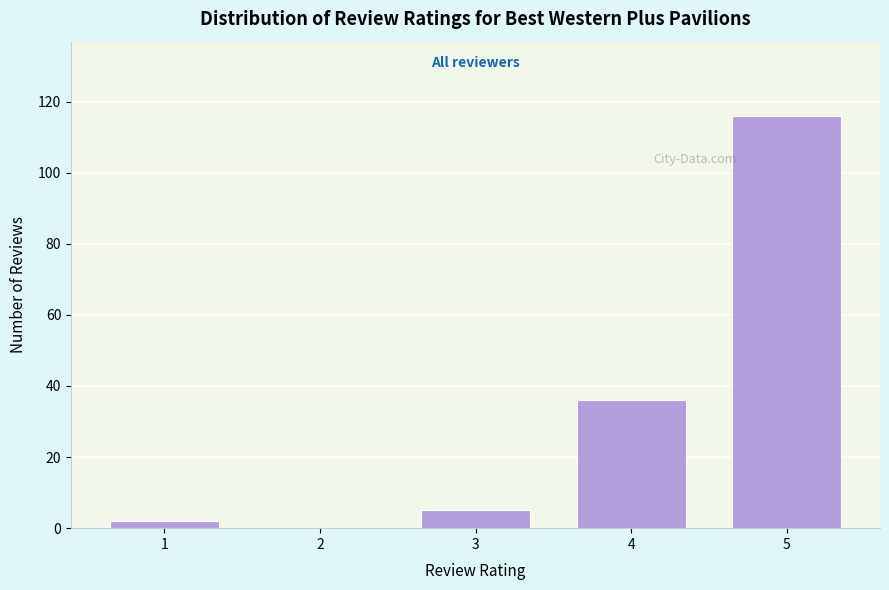

Reading left to right, what are all the values shown in this chart?

1=2	2=0	3=5	4=36	5=116